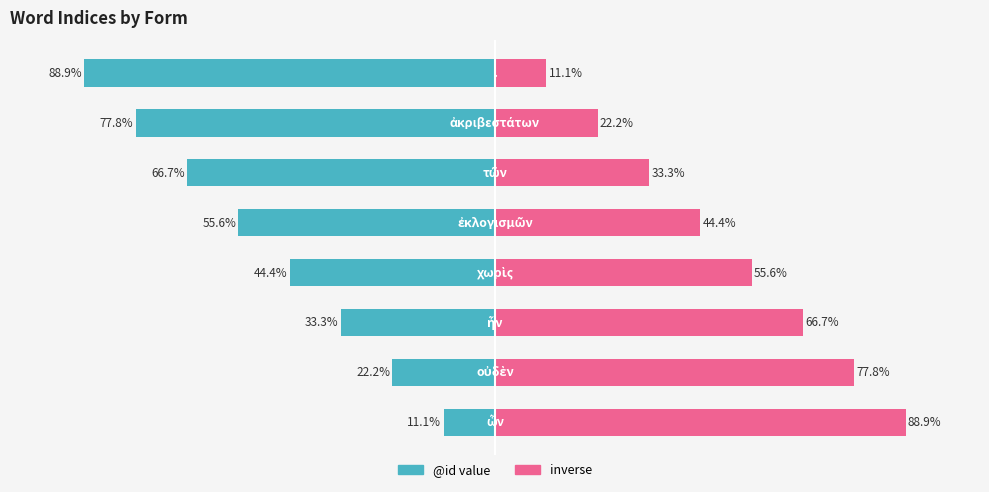

The inverse series shows 34.6 at 25. True or false?

False